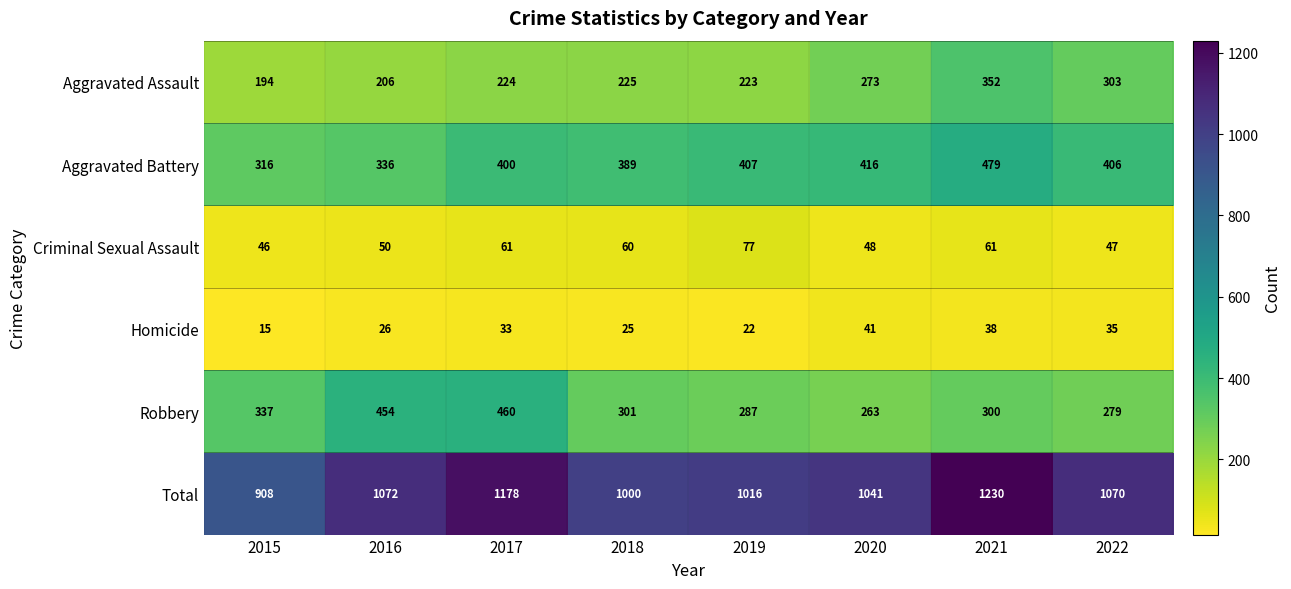

Rank the series by their maximum value, from highest to lowest.

Total, Aggravated Battery, Robbery, Aggravated Assault, Criminal Sexual Assault, Homicide